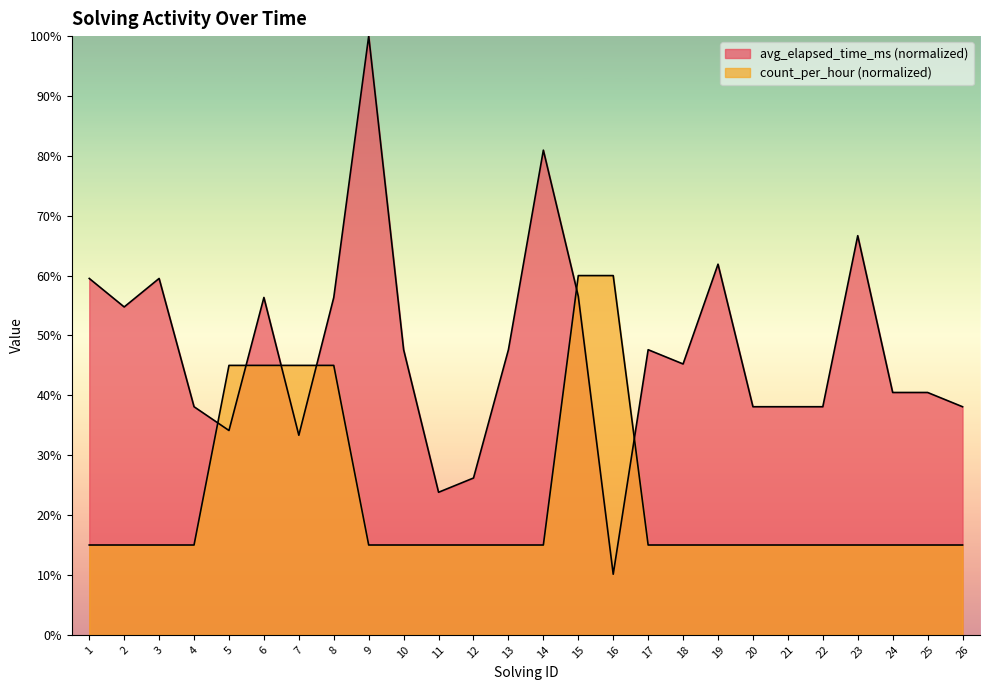

True or false: count_per_hour and avg_elapsed_time_ms intersect in this chart.

True